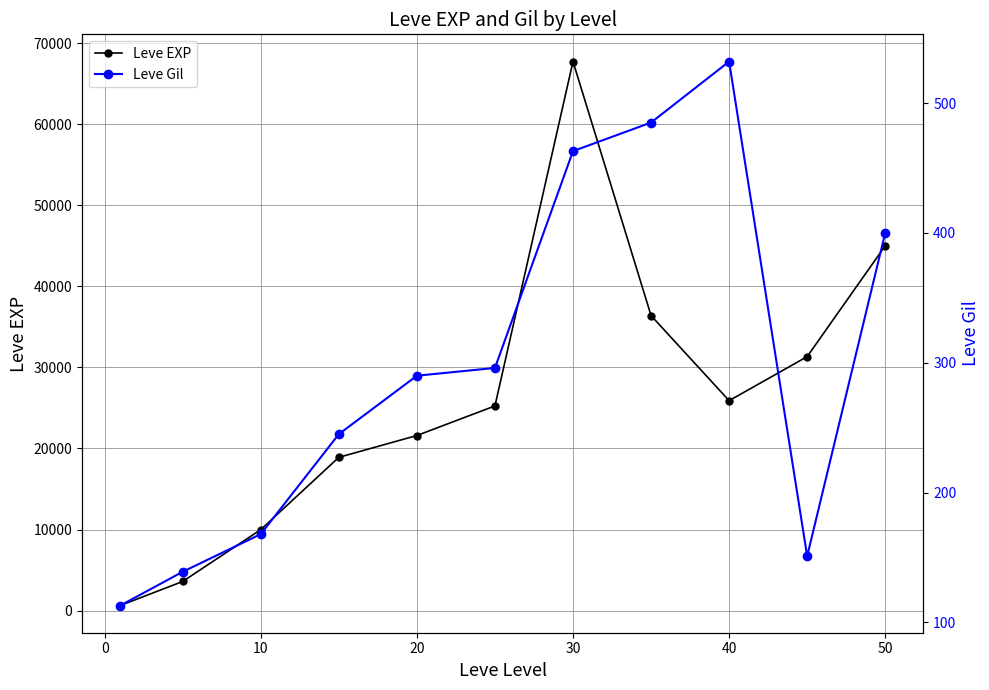

The value of Leve EXP at 20 is 6038. True or false?

False